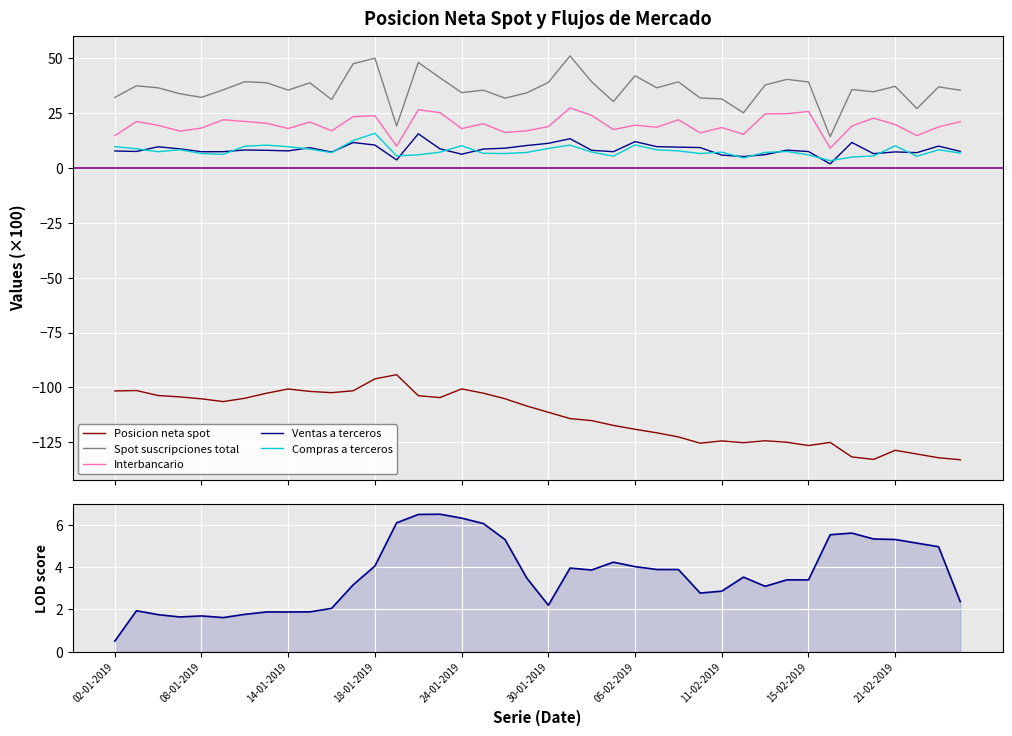

Which series has the widest spread of values?

Posicion neta spot